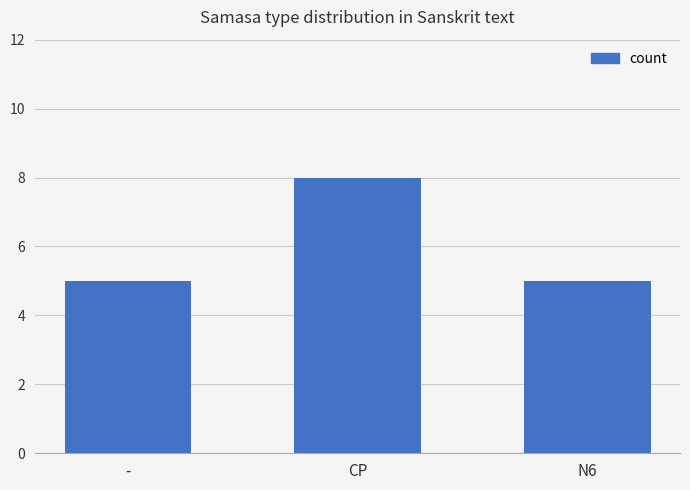

What is the smallest value displayed?

5